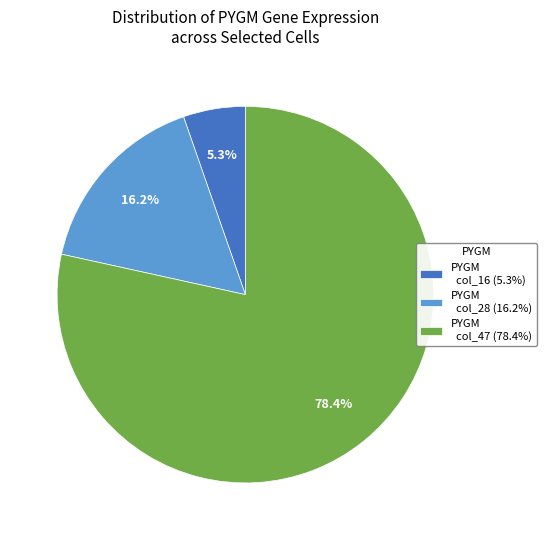

Combined, what portion of the pie is PYGM col_47 (78.4%) and PYGM col_28 (16.2%)?

94.7%